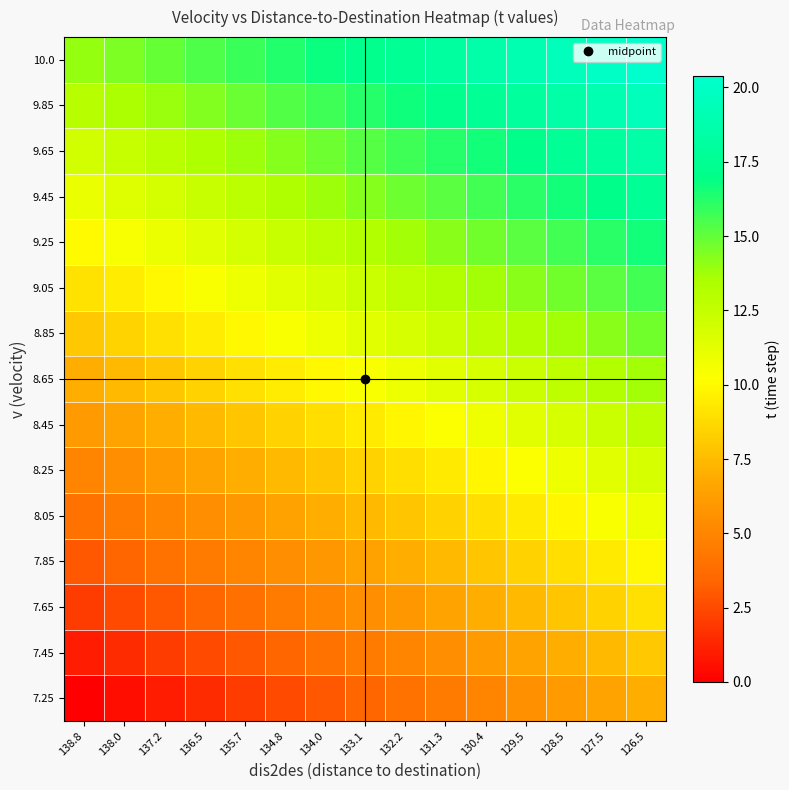

Reading right to left, transcribe all the data shown in this chart.

7.25: 126.5=7.0	127.5=6.5	128.5=6.0	129.5=5.5	130.4=5.0	131.3=4.5	132.2=4.0	133.1=3.5	134.0=3.0	134.8=2.5	135.7=2.0	136.5=1.5	137.2=1.0	138.0=0.5	138.8=0.0
7.45: 126.5=8.0	127.5=7.5	128.5=7.0	129.5=6.5	130.4=6.0	131.3=5.5	132.2=5.0	133.1=4.5	134.0=4.0	134.8=3.5	135.7=3.0	136.5=2.5	137.2=2.0	138.0=1.5	138.8=1.0
7.65: 126.5=8.9	127.5=8.4	128.5=7.9	129.5=7.4	130.4=6.9	131.3=6.5	132.2=6.0	133.1=5.5	134.0=5.0	134.8=4.5	135.7=4.0	136.5=3.5	137.2=3.0	138.0=2.5	138.8=2.0
7.85: 126.5=9.9	127.5=9.4	128.5=8.9	129.5=8.4	130.4=7.9	131.3=7.4	132.2=6.9	133.1=6.4	134.0=6.0	134.8=5.5	135.7=5.0	136.5=4.5	137.2=4.0	138.0=3.5	138.8=3.0
8.05: 126.5=10.8	127.5=10.4	128.5=9.9	129.5=9.4	130.4=8.9	131.3=8.4	132.2=7.9	133.1=7.4	134.0=6.9	134.8=6.4	135.7=6.0	136.5=5.5	137.2=5.0	138.0=4.5	138.8=4.0
8.25: 126.5=11.8	127.5=11.3	128.5=10.8	129.5=10.3	130.4=9.9	131.3=9.4	132.2=8.9	133.1=8.4	134.0=7.9	134.8=7.4	135.7=6.9	136.5=6.5	137.2=6.0	138.0=5.5	138.8=5.0
8.45: 126.5=12.8	127.5=12.3	128.5=11.8	129.5=11.3	130.4=10.8	131.3=10.3	132.2=9.9	133.1=9.4	134.0=8.9	134.8=8.4	135.7=7.9	136.5=7.4	137.2=7.0	138.0=6.5	138.8=6.0
8.65: 126.5=13.7	127.5=13.2	128.5=12.8	129.5=12.3	130.4=11.8	131.3=11.3	132.2=10.8	133.1=10.4	134.0=9.9	134.8=9.4	135.7=8.9	136.5=8.4	137.2=8.0	138.0=7.5	138.8=7.0
8.85: 126.5=14.7	127.5=14.2	128.5=13.7	129.5=13.2	130.4=12.8	131.3=12.3	132.2=11.8	133.1=11.3	134.0=10.9	134.8=10.4	135.7=9.9	136.5=9.4	137.2=9.0	138.0=8.5	138.8=8.0
9.05: 126.5=15.6	127.5=15.2	128.5=14.7	129.5=14.2	130.4=13.7	131.3=13.3	132.2=12.8	133.1=12.3	134.0=11.8	134.8=11.4	135.7=10.9	136.5=10.4	137.2=9.9	138.0=9.5	138.8=9.0
9.25: 126.5=16.6	127.5=16.1	128.5=15.6	129.5=15.2	130.4=14.7	131.3=14.2	132.2=13.8	133.1=13.3	134.0=12.8	134.8=12.3	135.7=11.9	136.5=11.4	137.2=10.9	138.0=10.5	138.8=10.0
9.45: 126.5=17.5	127.5=17.1	128.5=16.6	129.5=16.1	130.4=15.7	131.3=15.2	132.2=14.7	133.1=14.3	134.0=13.8	134.8=13.3	135.7=12.9	136.5=12.4	137.2=11.9	138.0=11.5	138.8=11.0
9.65: 126.5=18.5	127.5=18.0	128.5=17.6	129.5=17.1	130.4=16.6	131.3=16.2	132.2=15.7	133.1=15.2	134.0=14.8	134.8=14.3	135.7=13.9	136.5=13.4	137.2=12.9	138.0=12.5	138.8=12.0
9.85: 126.5=19.4	127.5=19.0	128.5=18.5	129.5=18.1	130.4=17.6	131.3=17.1	132.2=16.7	133.1=16.2	134.0=15.8	134.8=15.3	135.7=14.8	136.5=14.4	137.2=13.9	138.0=13.5	138.8=13.0
10.0: 126.5=20.4	127.5=19.9	128.5=19.5	129.5=19.0	130.4=18.6	131.3=18.1	132.2=17.6	133.1=17.2	134.0=16.7	134.8=16.3	135.7=15.8	136.5=15.4	137.2=14.9	138.0=14.5	138.8=14.0